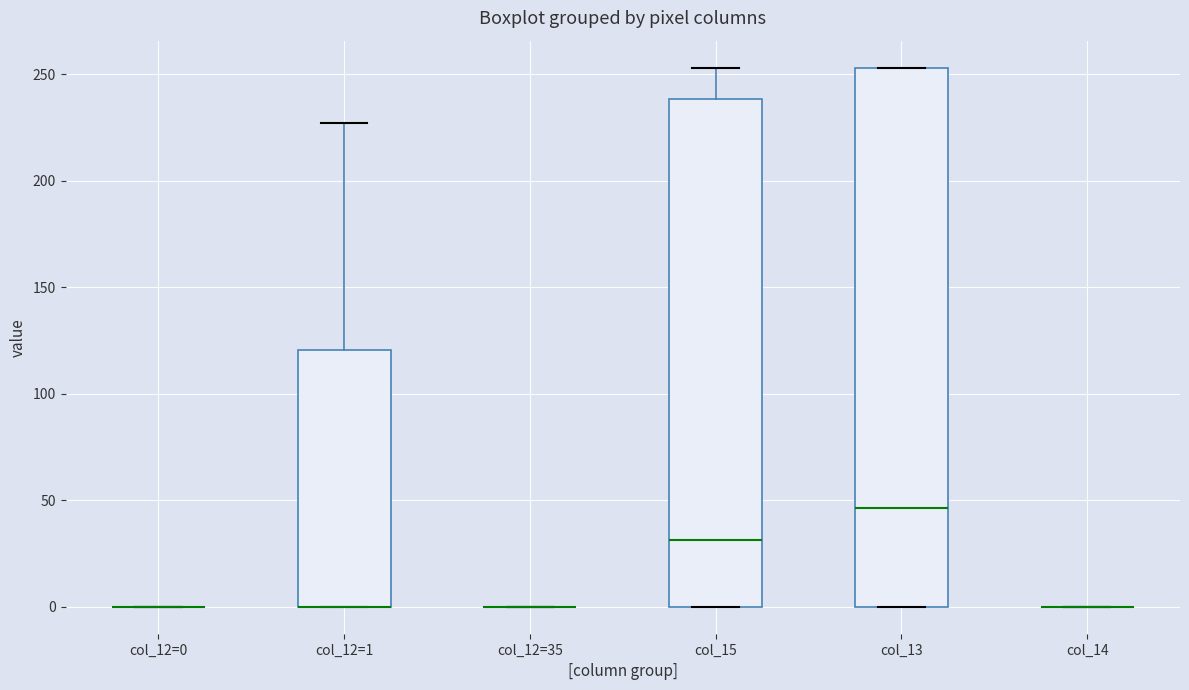

Reading left to right, transcribe this box plot: for each box, give where its median line is, the range the box spans, and where its two whiskers end, as read against the y-axis. The values are not printed on the chart, so give them approximately, as read against the axis.

col_12=0: box collapsed to a line at 0, whiskers 0 to 0
col_12=1: median 0 (drawn on the box's lower edge), box 0 to 120, whiskers 0 to 225
col_12=35: box collapsed to a line at 0, whiskers 0 to 0
col_15: median 30, box 0 to 240, whiskers 0 to 255
col_13: median 45, box 0 to 255, whiskers 0 to 255
col_14: box collapsed to a line at 0, whiskers 0 to 0